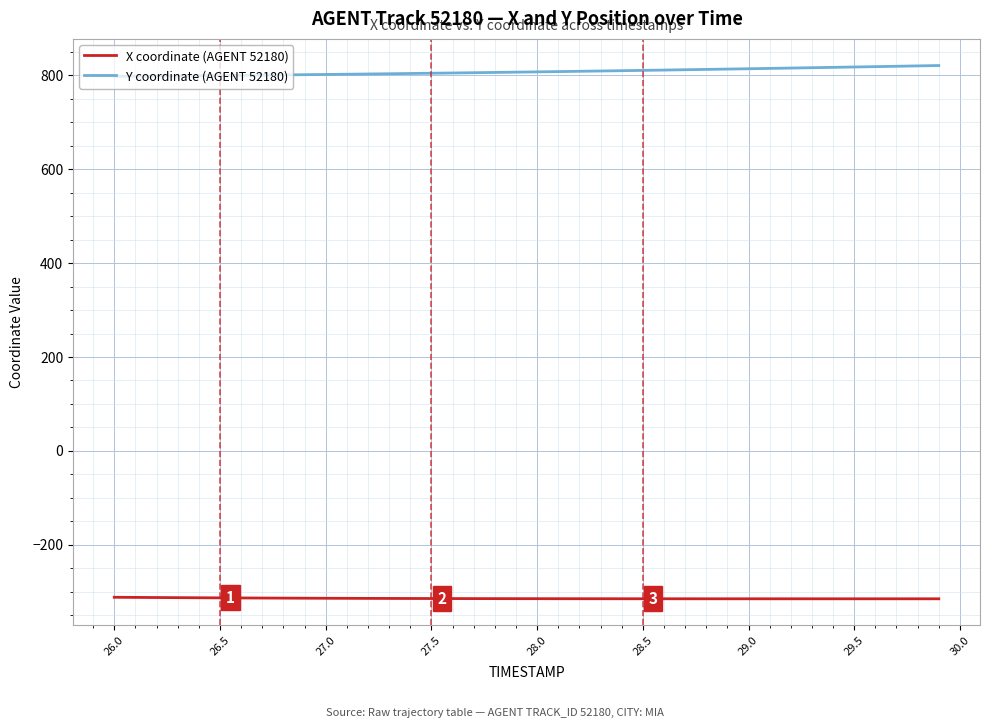

True or false: Y coordinate (AGENT 52180) and X coordinate (AGENT 52180) cross at least once.

False